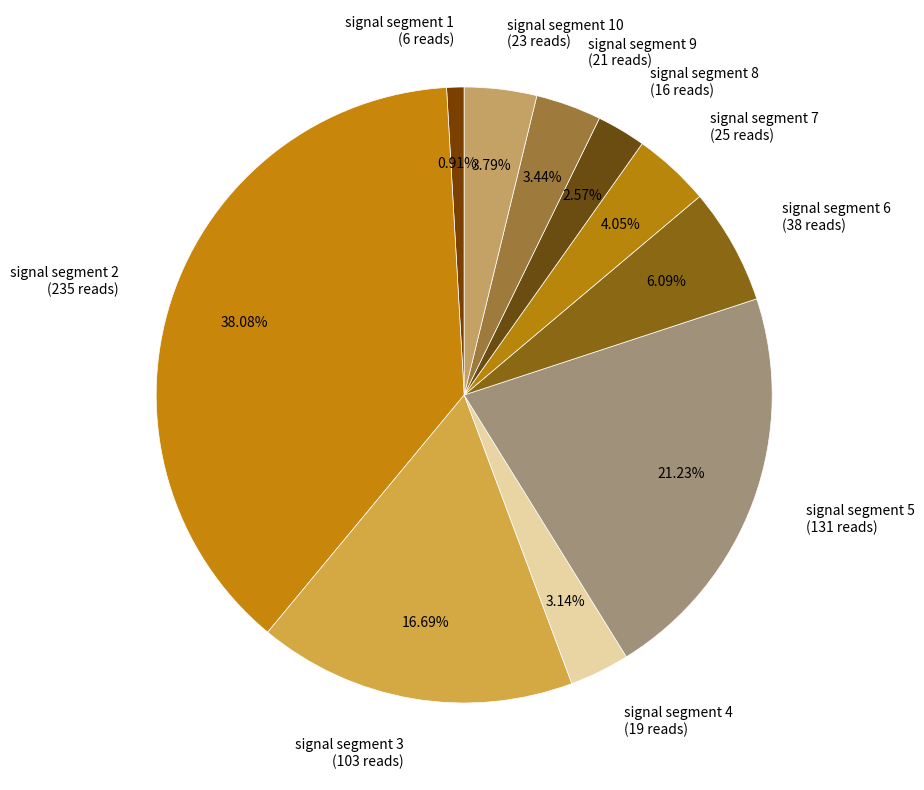

Does any single category account for the majority?

No